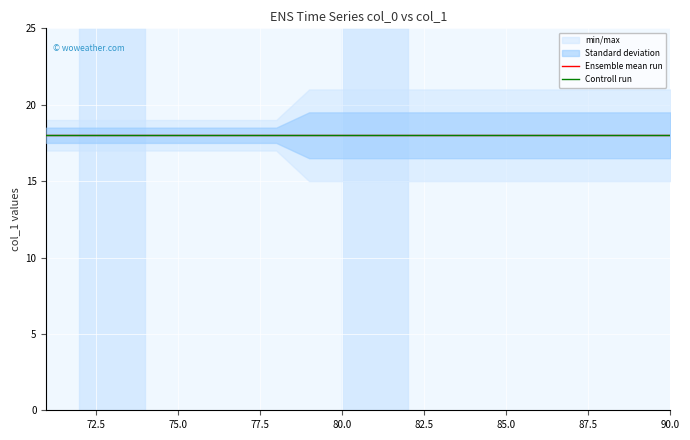

What is the spread (max minus min) of values at 86?

6.0